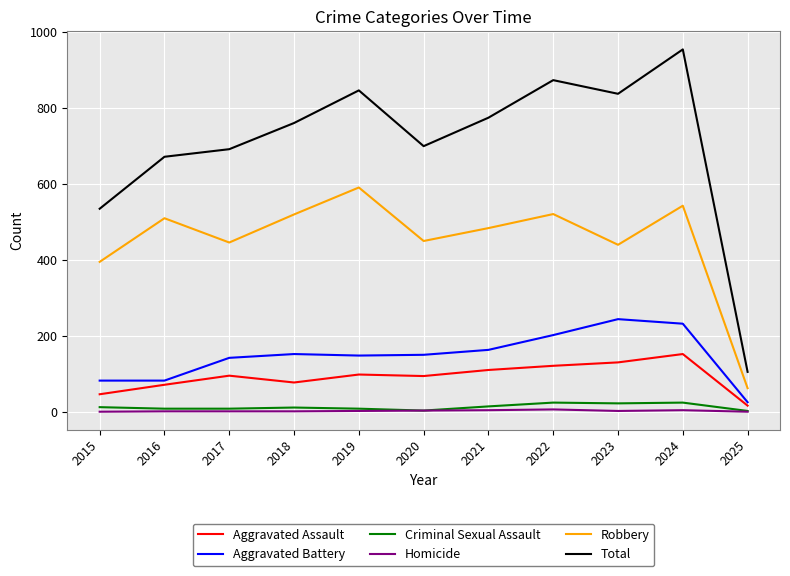

Which series changed the most between 2022 and 2025?

Total